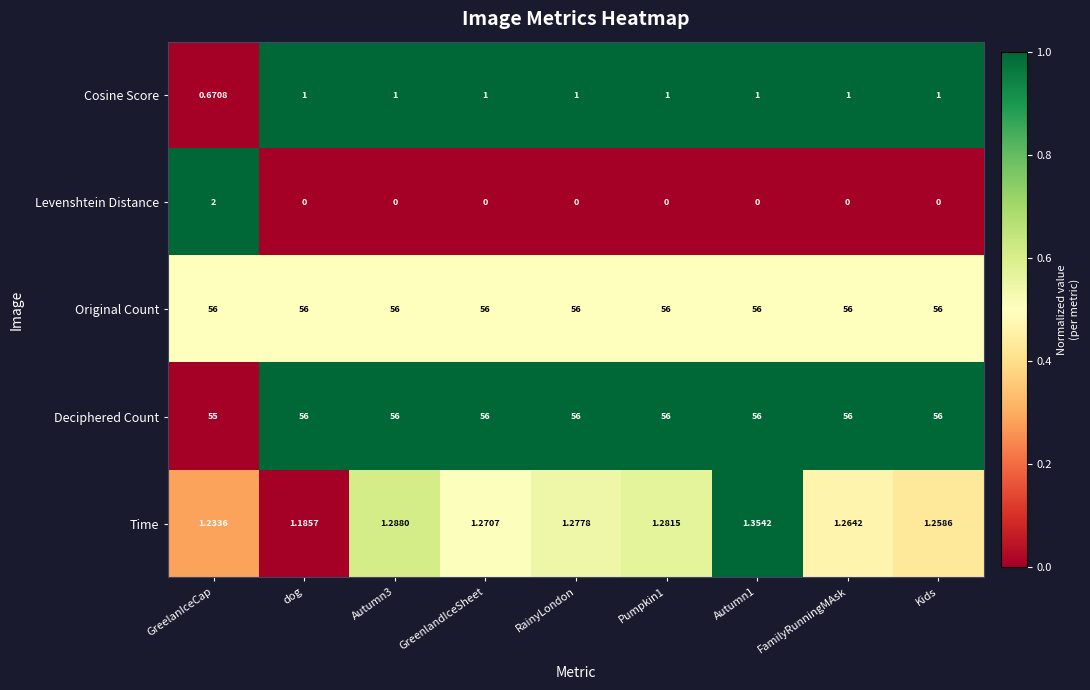

Between GreelanIceCap and Autumn1, which series saw the biggest shift?

Levenshtein Distance